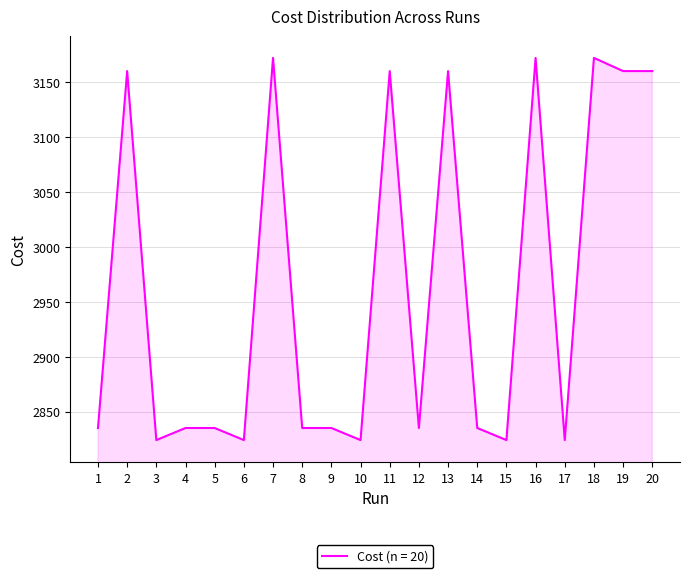

Reading right to left, extract all data points from this chart.

20=3160.0	19=3160.0	18=3172.0	17=2824.0	16=3172.0	15=2824.0	14=2835.0	13=3160.0	12=2835.0	11=3160.0	10=2824.0	9=2835.0	8=2835.0	7=3172.0	6=2824.0	5=2835.0	4=2835.0	3=2824.0	2=3160.0	1=2835.0